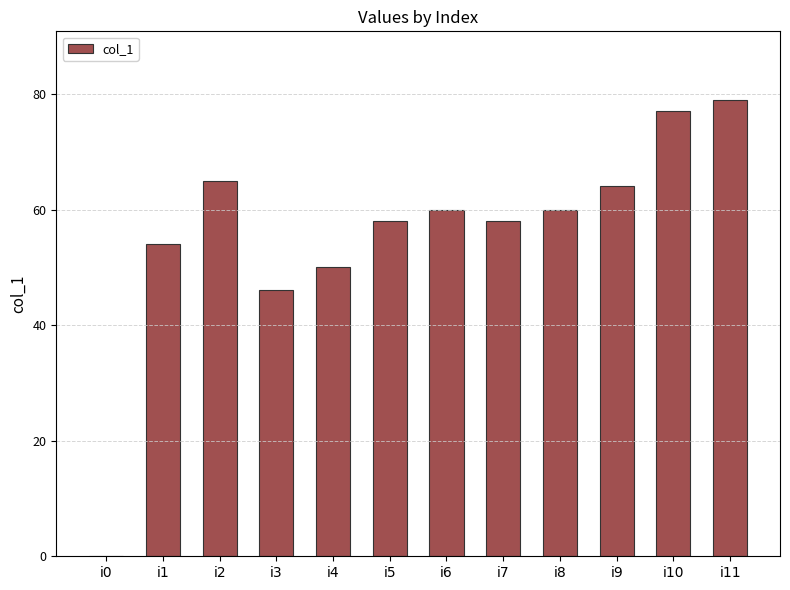

How many values are above zero?

11